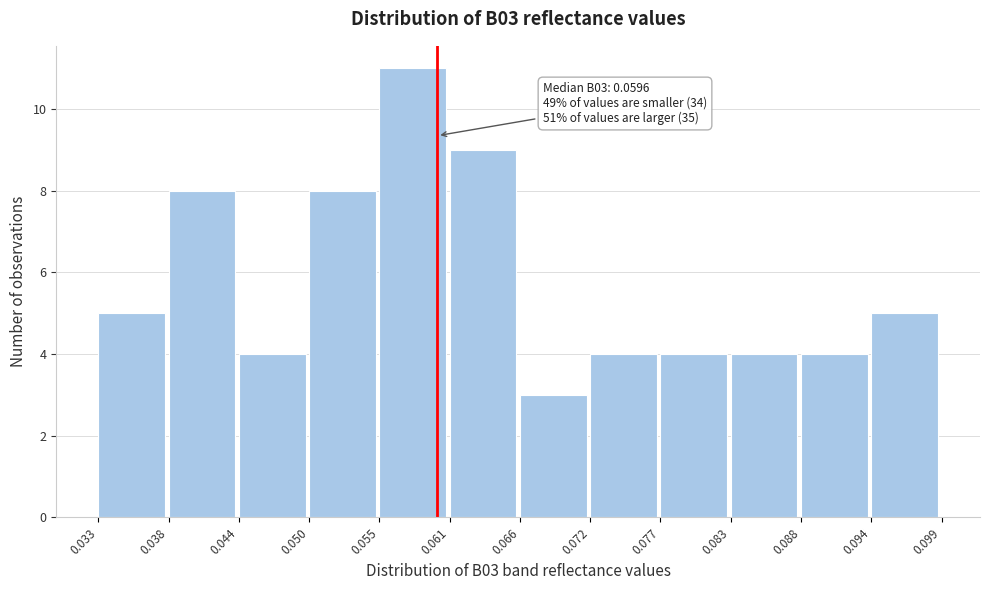

Over which range of the x-axis is the bar tallest?

0.055 to 0.061